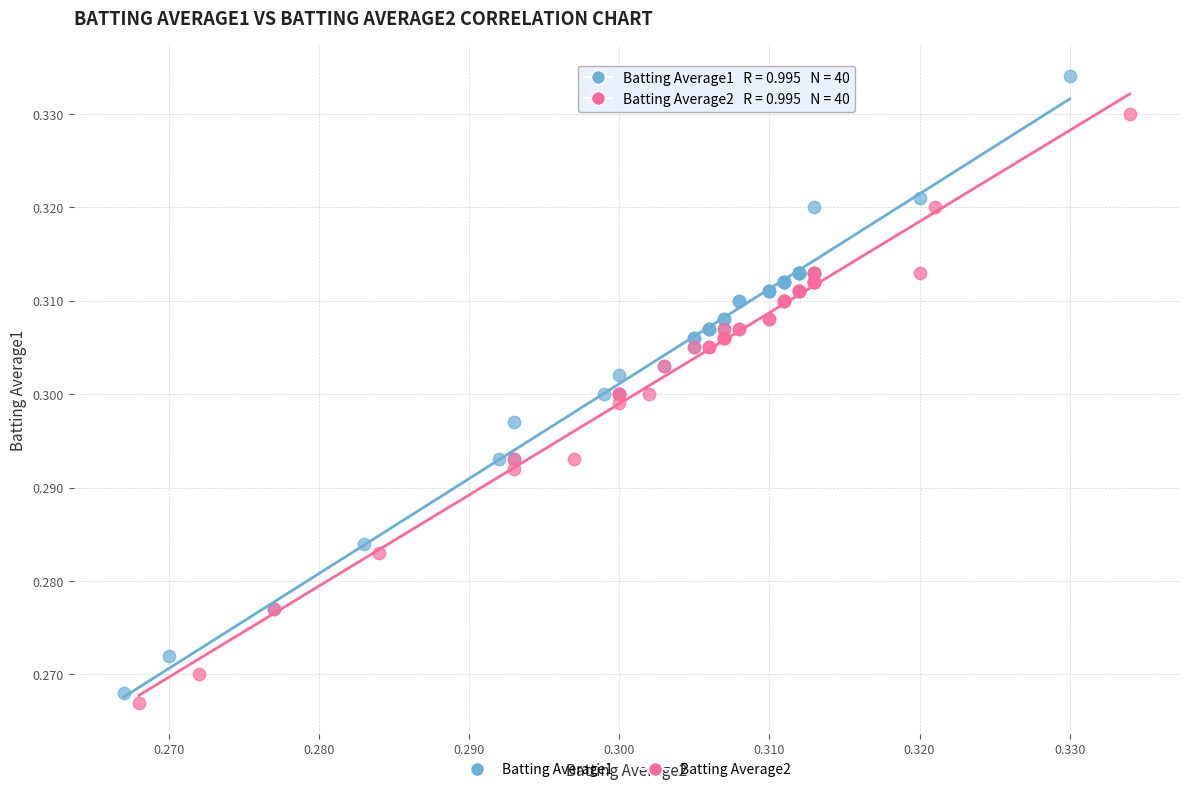

Which series has the widest spread of Y values?

Batting Average1